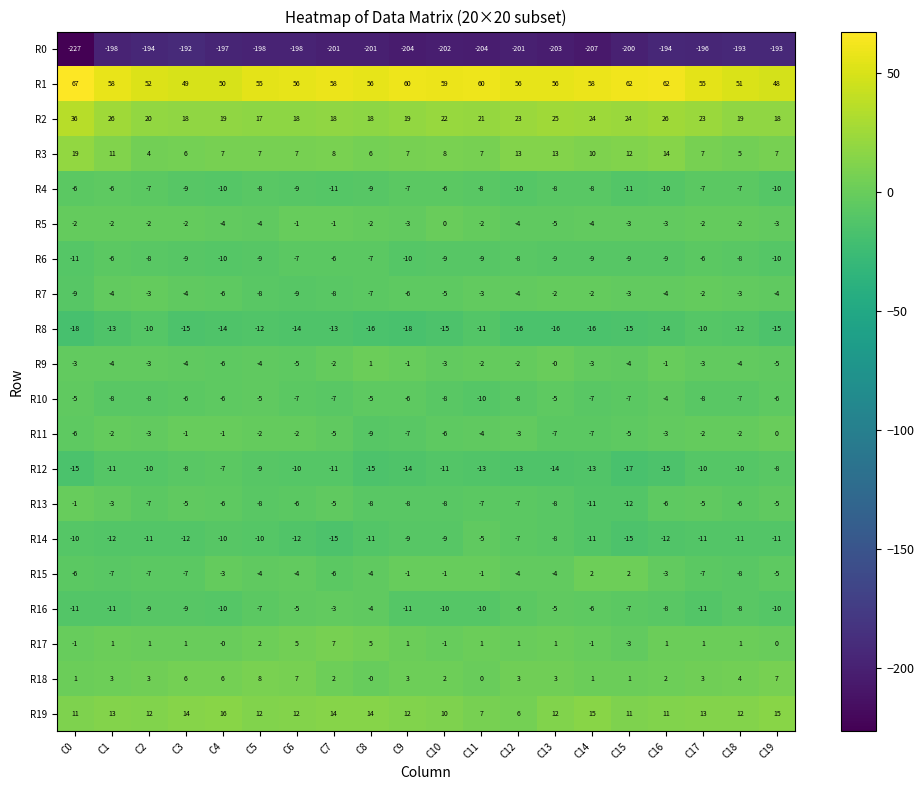

Between C13 and C18, which series saw the biggest shift?

R0